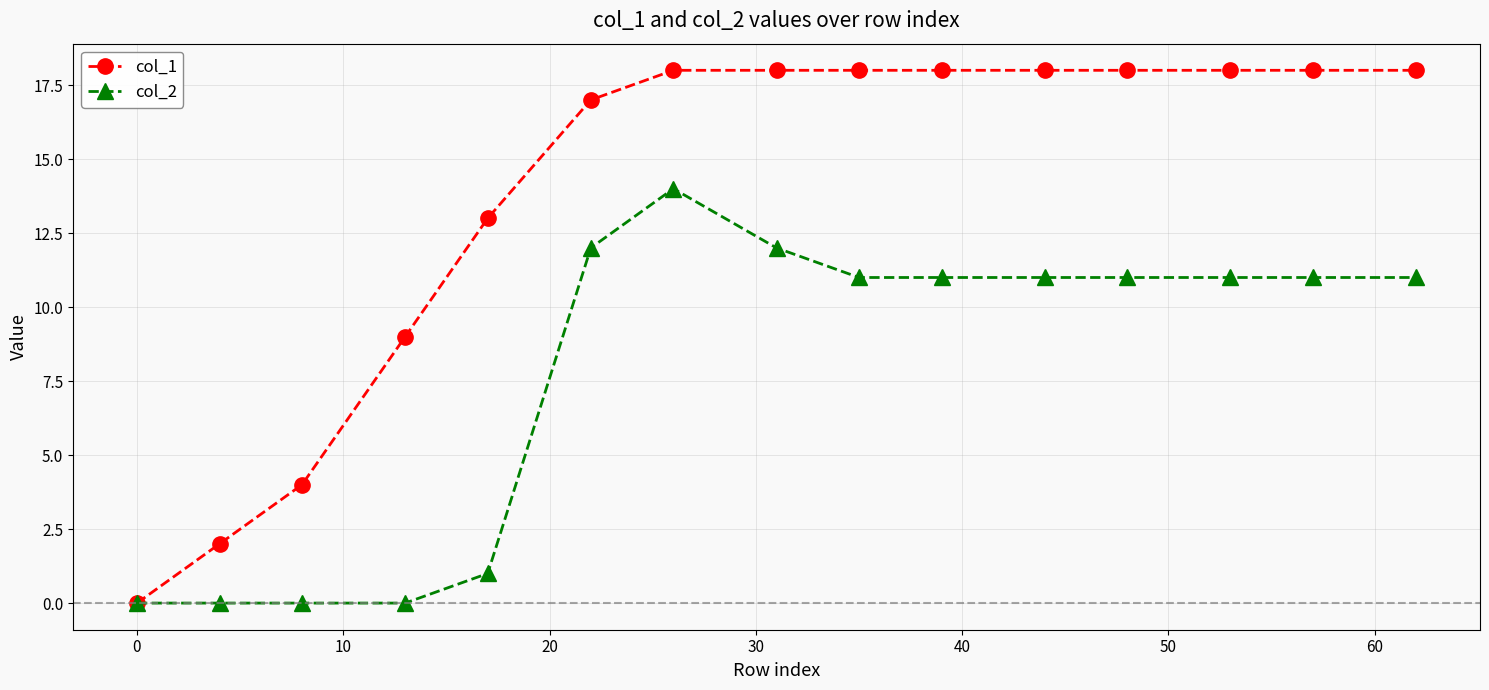

Which series has the largest total across all categories?

col_1